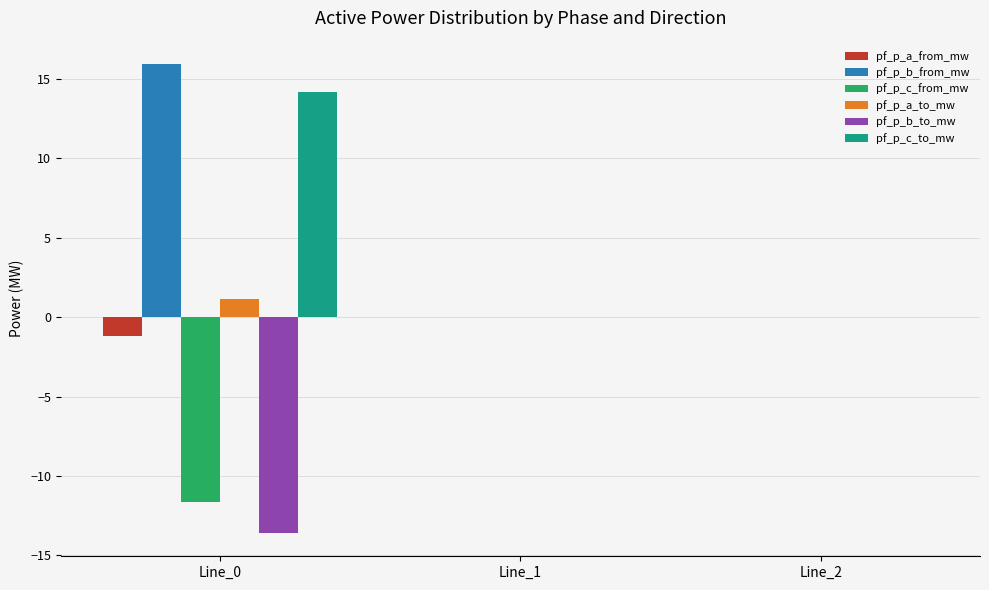

Is the value of pf_p_c_from_mw at Line_1 greater than the value of pf_p_b_to_mw at Line_0?

Yes